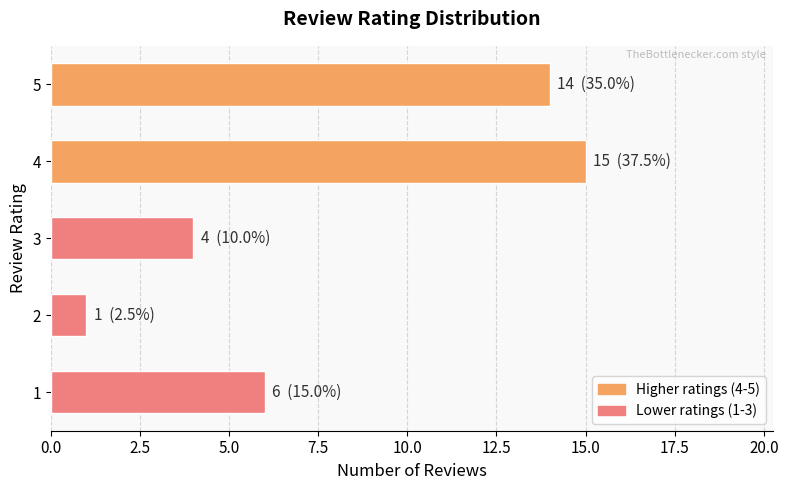

What is the sum of all values?

40